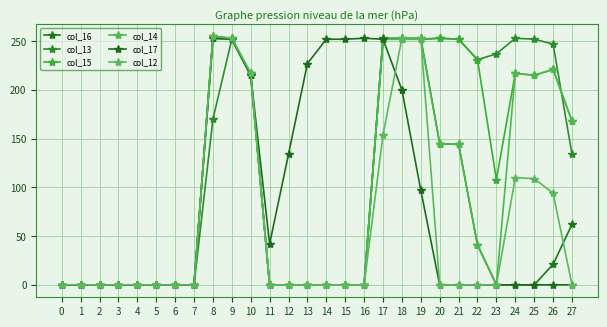

At which category is the sum across all series the highest?

9